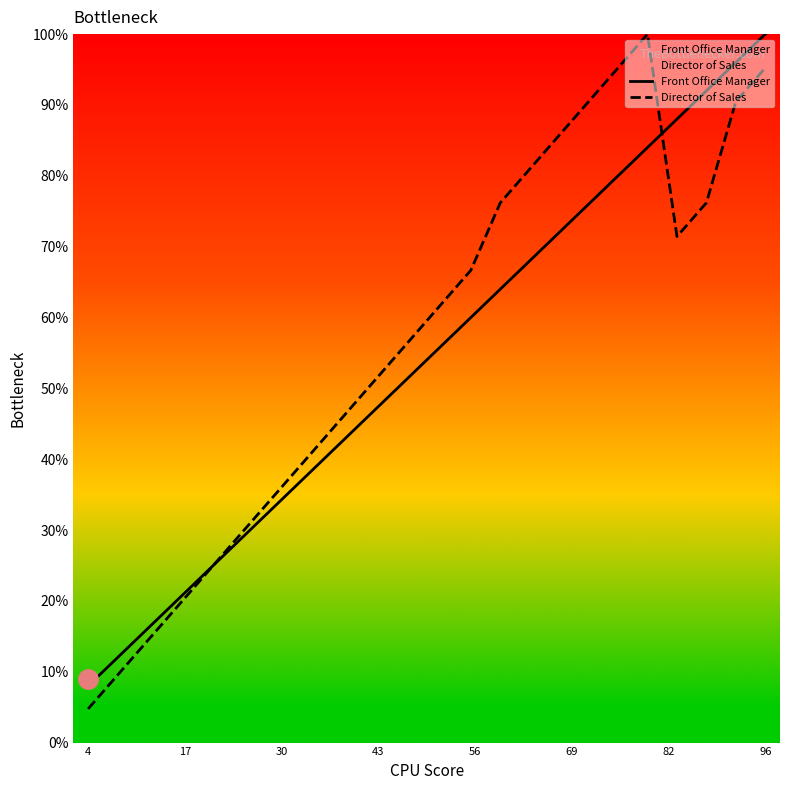

At which label does Front Office Manager reach its peak?

96